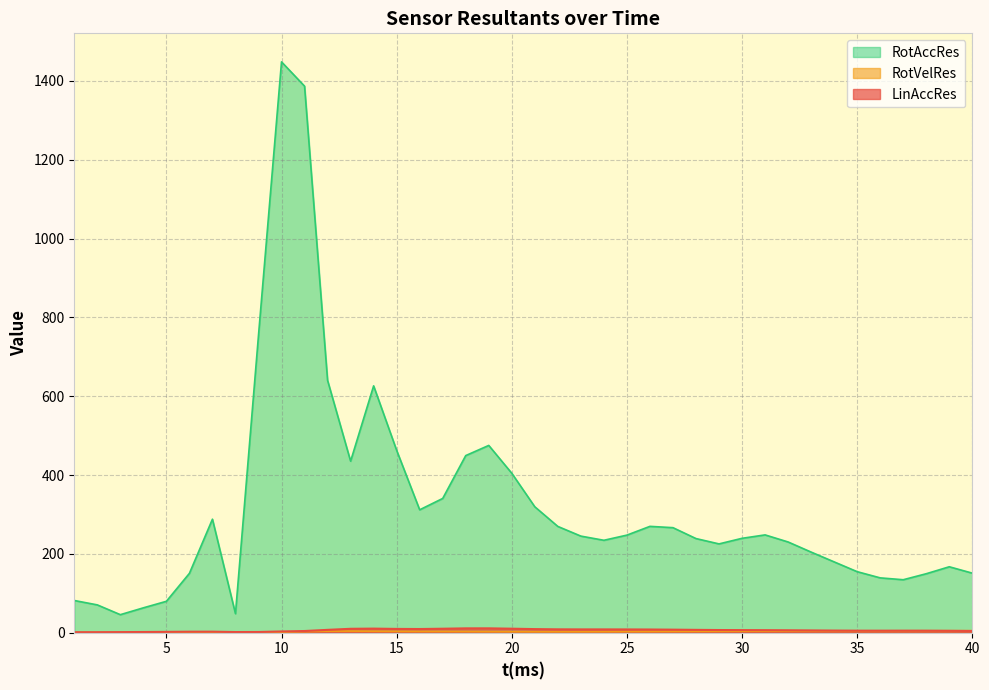

Reading right to left, list all the values displayed in this chart.

LinAccRes: 4.3	4.8	5.1	5.2	5.1	5.2	5.4	5.8	6.1	6.4	6.5	6.7	7.2	7.7	8.1	8.3	8.3	8.4	8.5	9.1	10.1	11.0	11.0	10.1	9.3	9.6	10.4	9.9	7.2	4.2	3.2	1.8	1.6	2.6	2.5	2.1	1.8	1.5	1.2	1.2
RotVelRes: 5.1	5.0	4.9	4.8	4.7	4.6	4.4	4.3	4.1	3.9	3.7	3.5	3.3	3.1	2.9	2.7	2.6	2.5	2.4	2.4	2.5	2.6	2.8	3.0	3.1	3.3	3.6	4.0	3.9	2.8	1.3	0.2	0.2	0.2	0.4	0.4	0.4	0.4	0.3	0.3
RotAccRes: 151.0	167.3	149.6	134.4	139.1	154.8	179.6	204.5	230.2	248.1	239.5	225.3	238.8	266.5	269.8	247.6	234.5	245.1	269.6	319.4	404.5	475.1	449.4	340.6	311.8	462.7	626.3	435.2	640.2	1386.7	1448.3	754.4	48.3	288.0	150.6	79.6	63.1	45.7	70.5	81.7